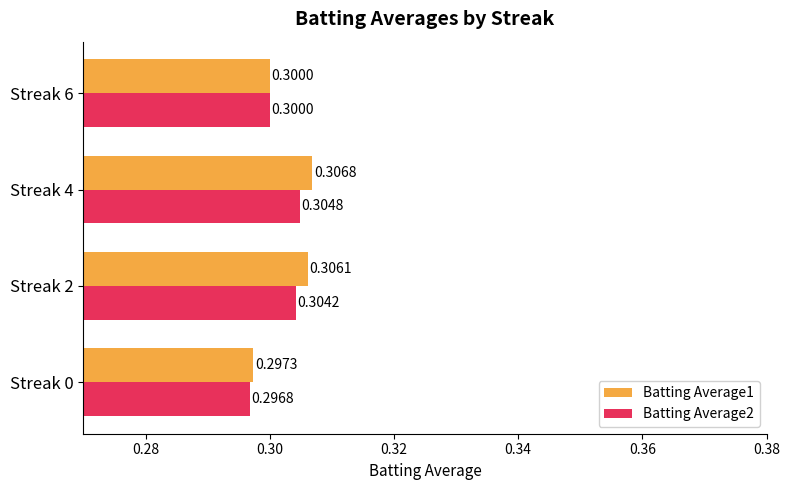

At which label is Batting Average1 closest to 0?

Streak 0